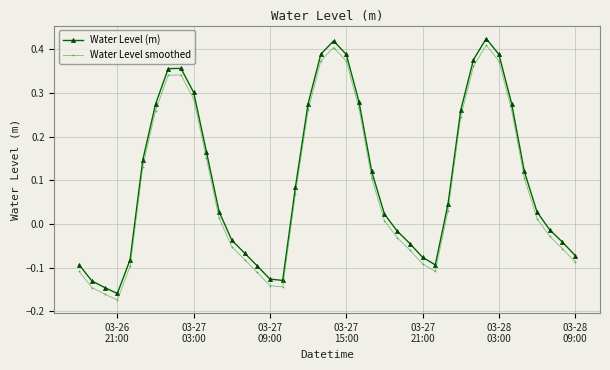

True or false: Water Level (m) and Water Level smoothed cross at least once.

False